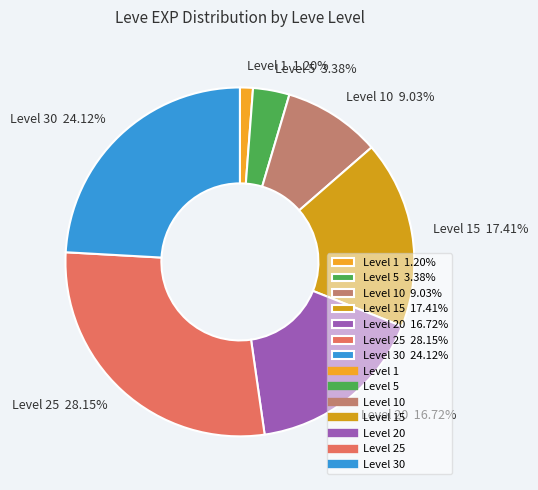

Is there a majority slice in this chart?

No